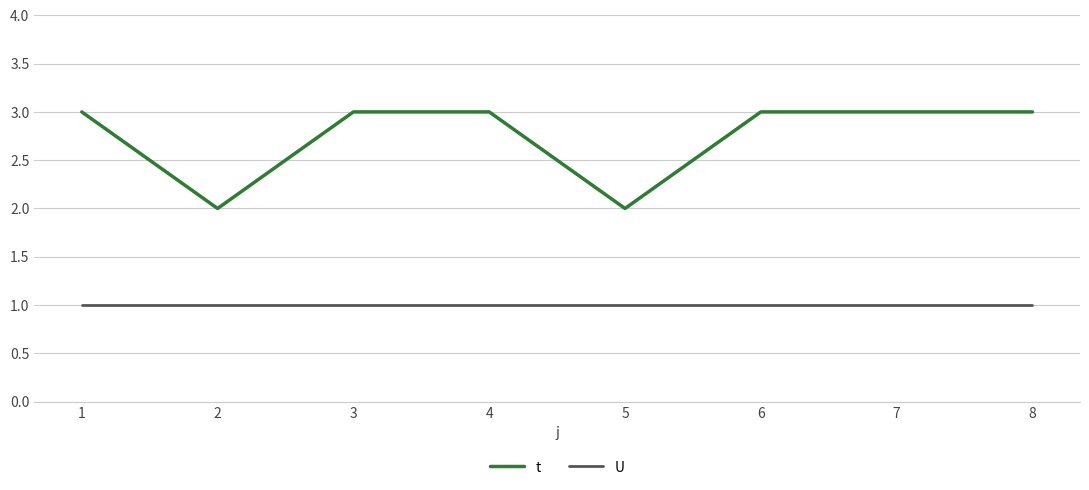

What is the minimum value for U?

1